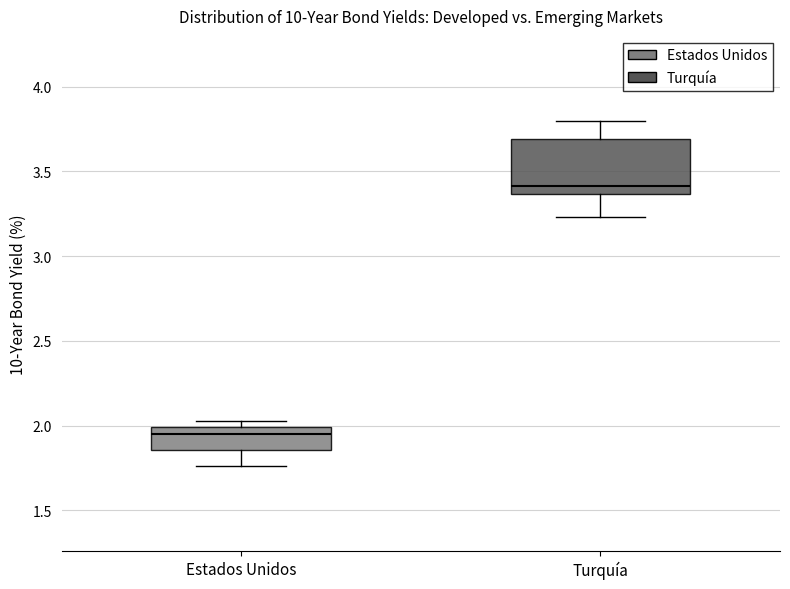

Where does the lower whisker of the box for Estados Unidos end on the y-axis? The values are not printed on the chart, so give them approximately, as read against the axis.

1.75